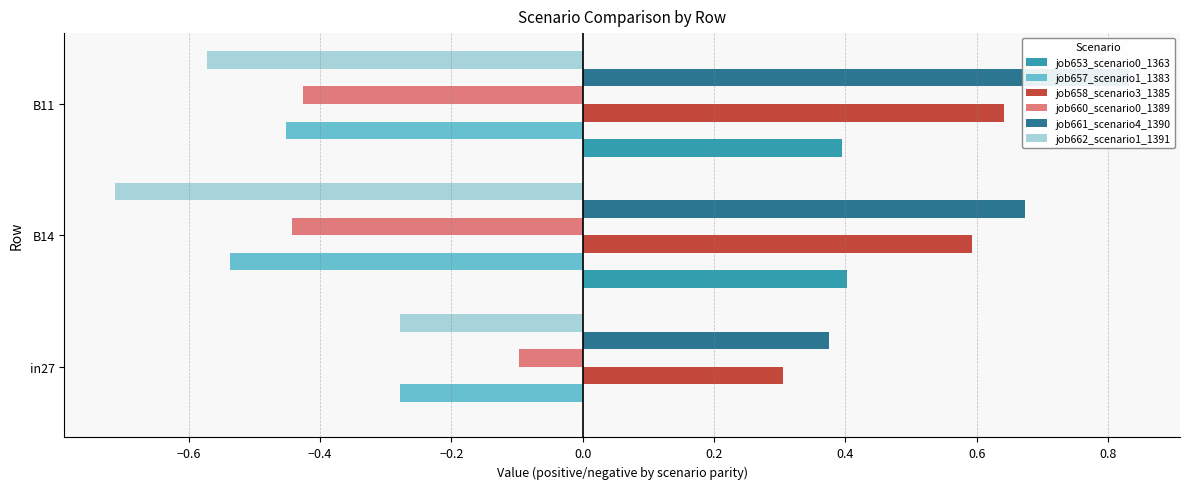

Which series has the largest total across all categories?

job661_scenario4_1390